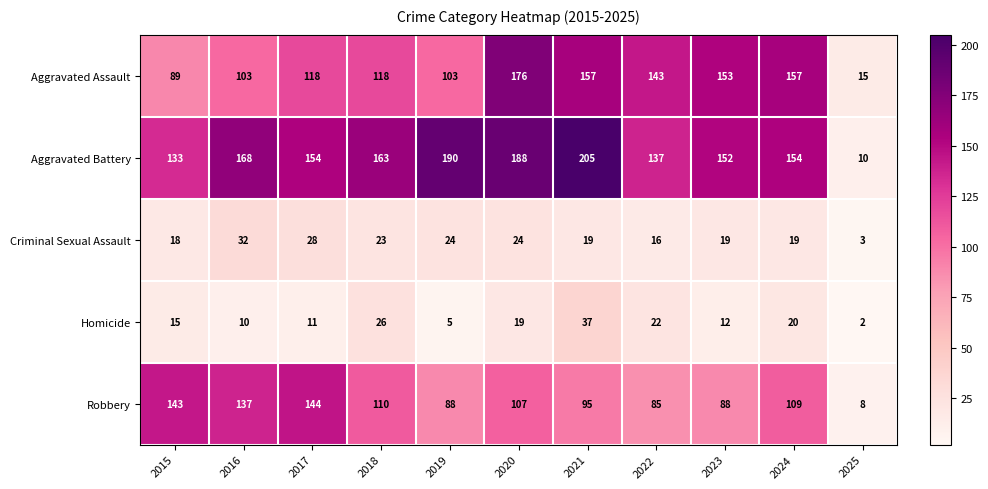

At how many categories does at least one series exceed 72?

10